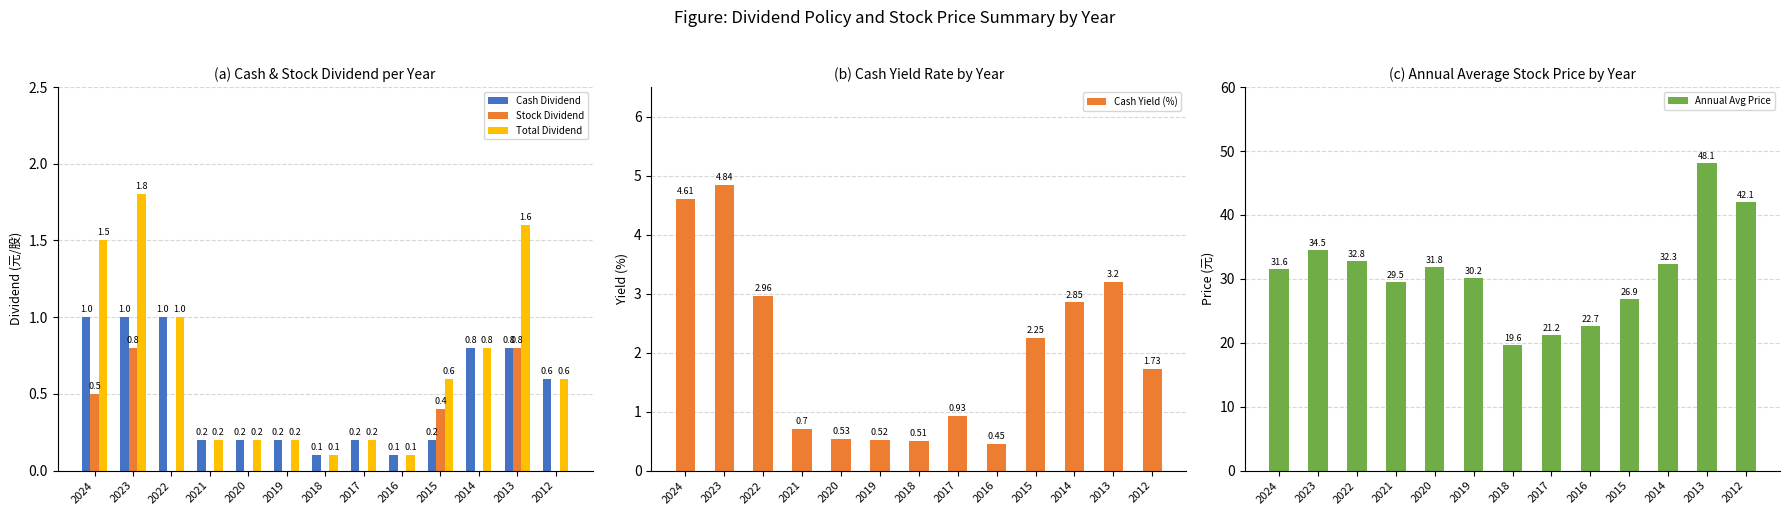

At which label is Annual Avg Price closest to 33?

2022